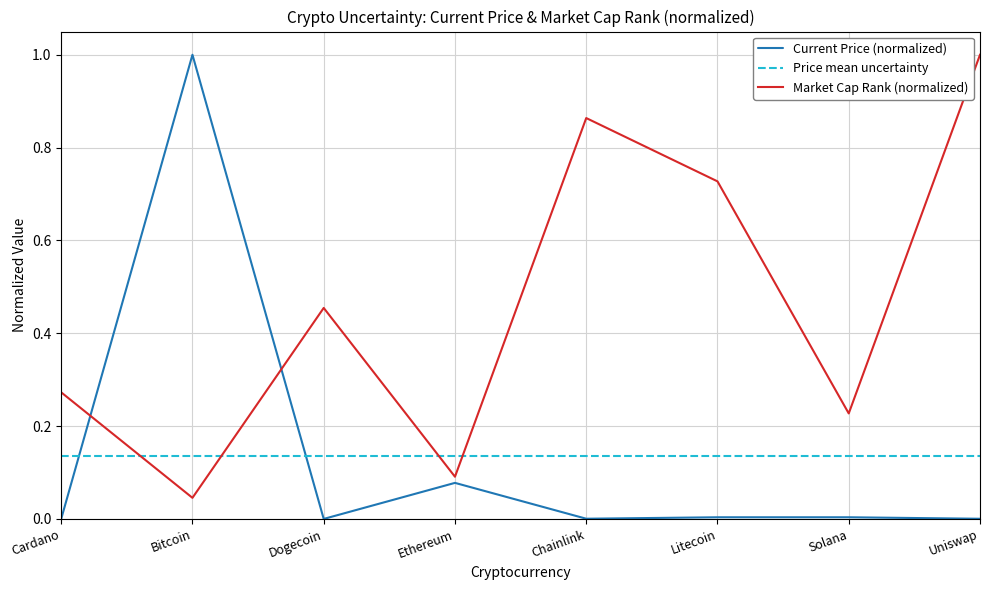

Which series ends up on top after the final intersection of Current Price (normalized) and Market Cap Rank (normalized)?

Market Cap Rank (normalized)